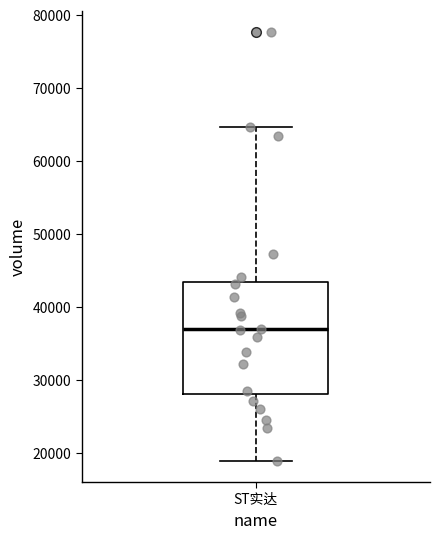

Read this box plot against the y-axis: the position of the median line, the range covered by the box, and the ends of both whiskers. The values are not printed on the chart, so give them approximately, as read against the axis.

median 37000, box 28000 to 43000, whiskers 19000 to 65000